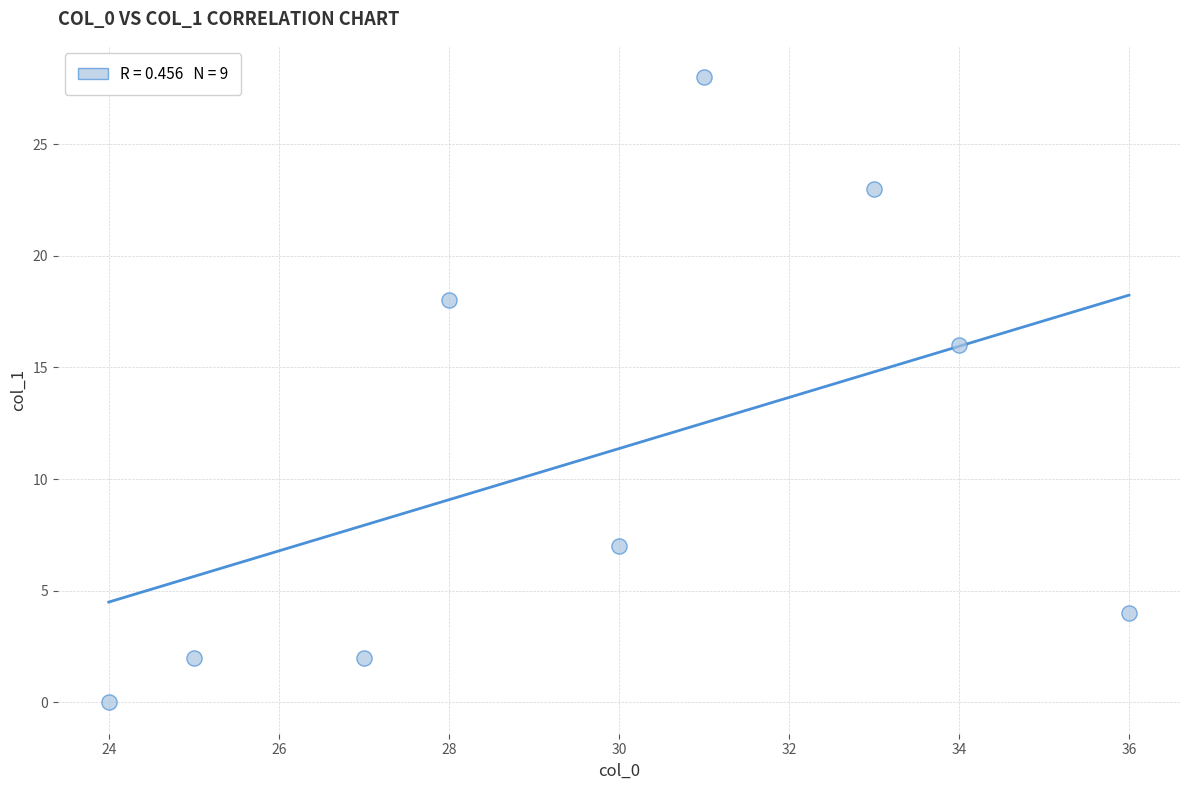

What Y value in the scatter plot is closest to 14?

16